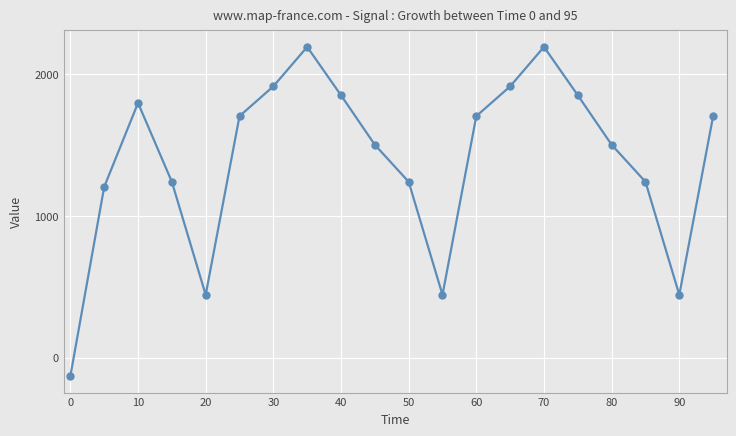

Reading left to right, extract all data points from this chart.

-130	1204	1796	1240	443	1703	1913	2191	1850	1501	1240	443	1703	1913	2191	1850	1501	1240	443	1703